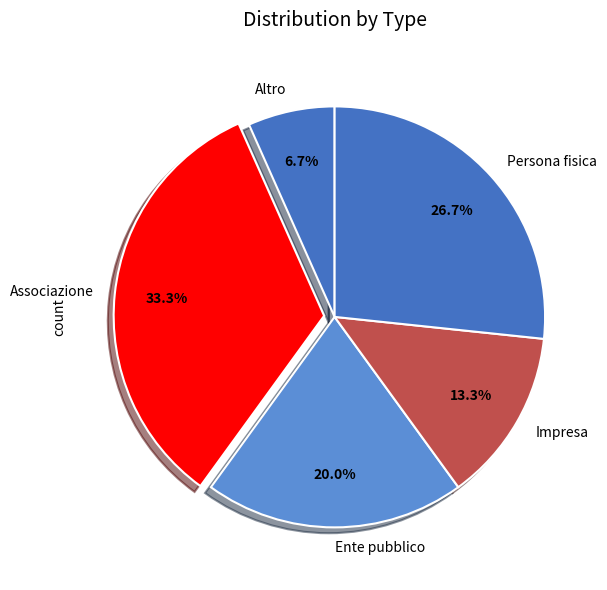

Which category has the biggest portion of the pie?

Associazione